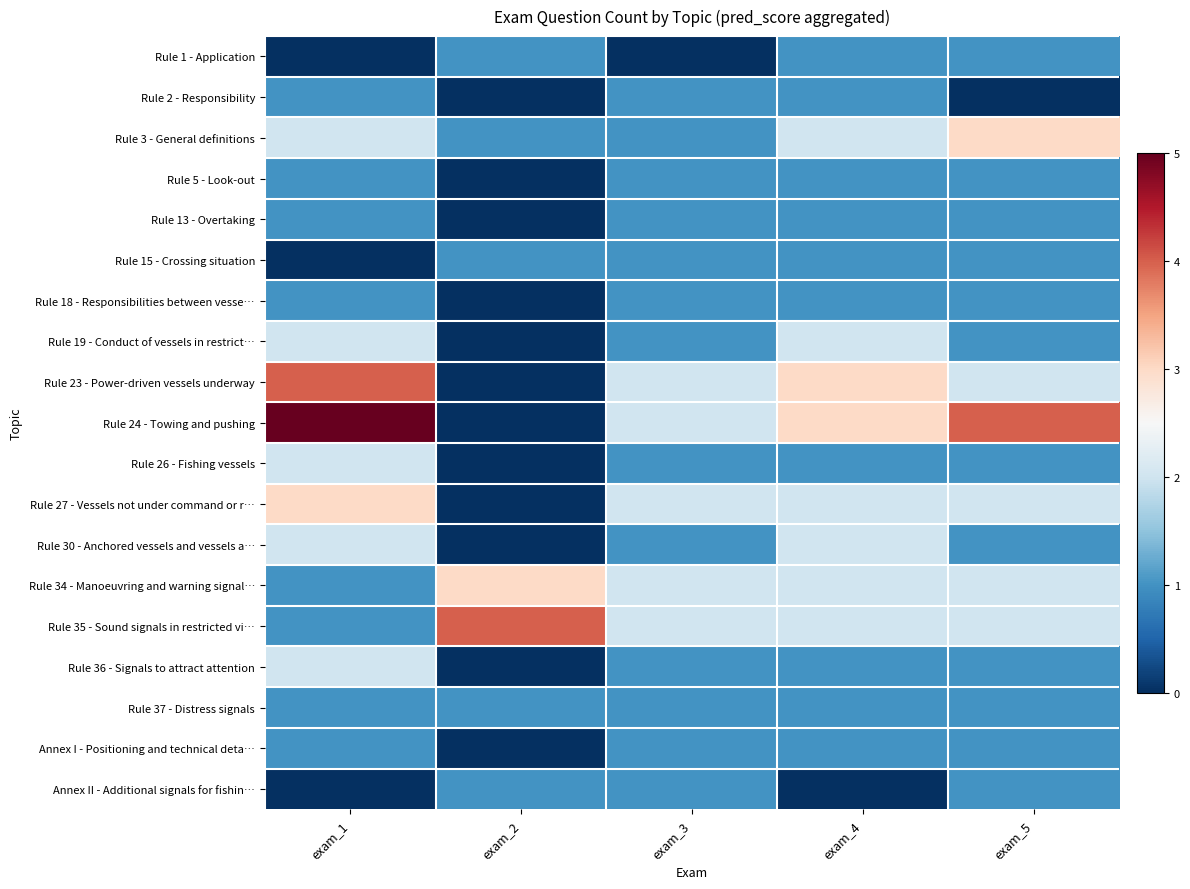

Which has a higher value, exam_5 or exam_4?

exam_5